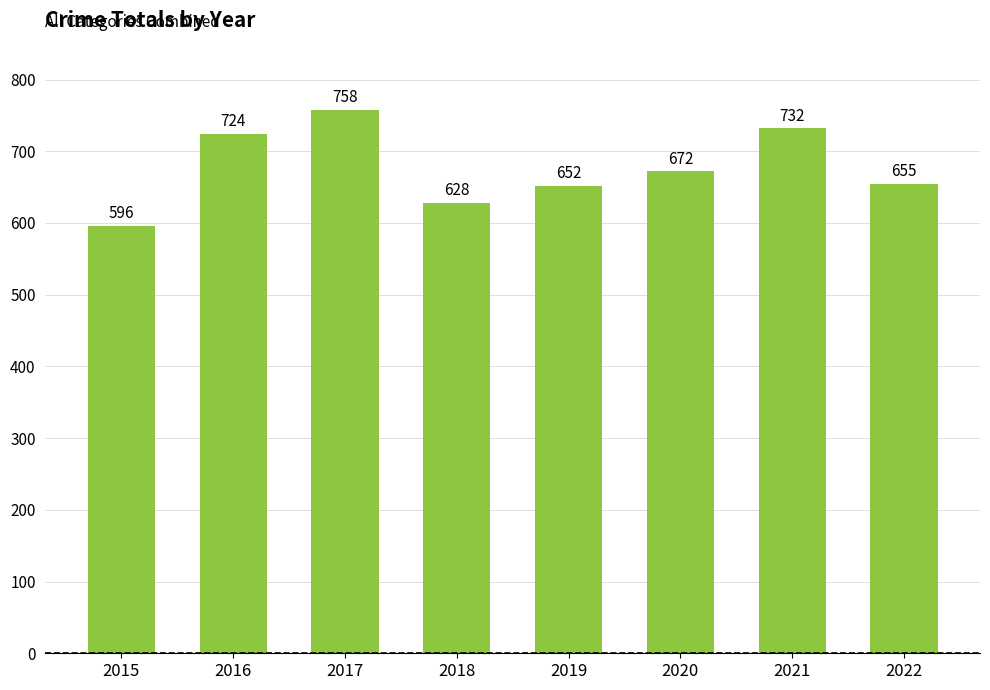

What is the ratio of the value at 2016 to the value at 2018?

1.2